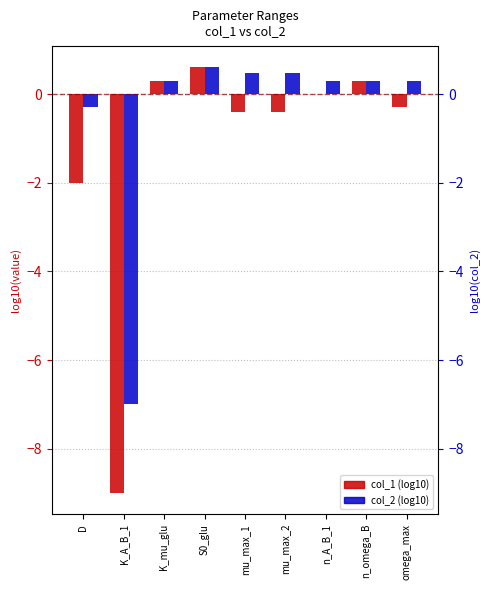

What value does the col_1 series have at S0_glu?

0.6